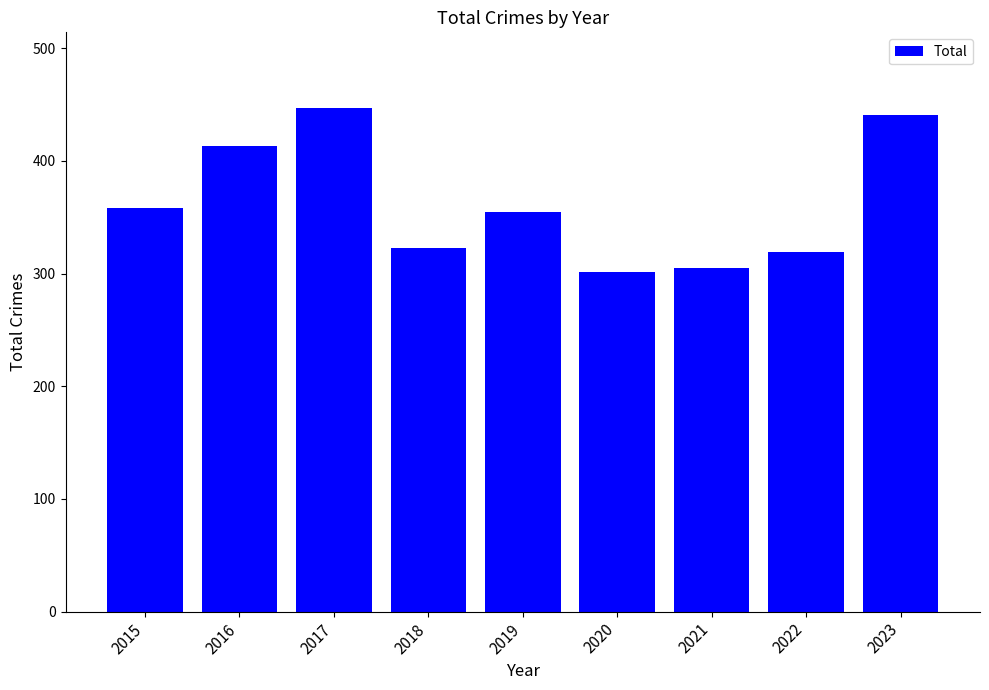

What is the average value?

362